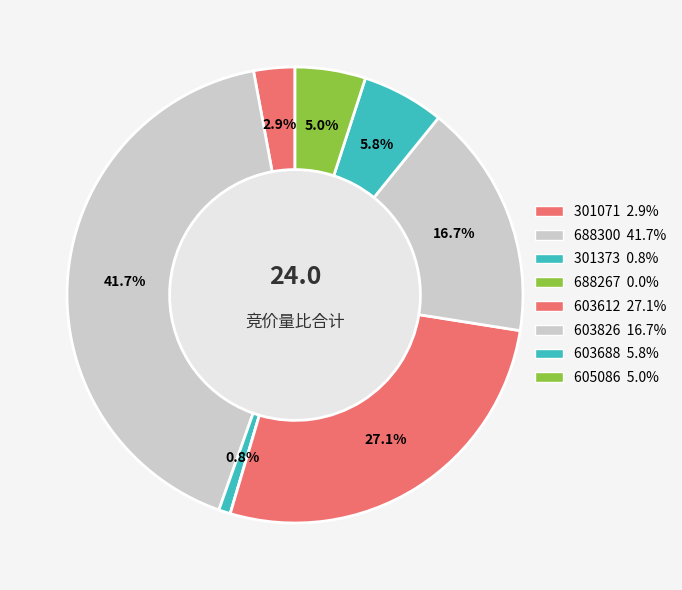

How many segments does this pie chart have?

8